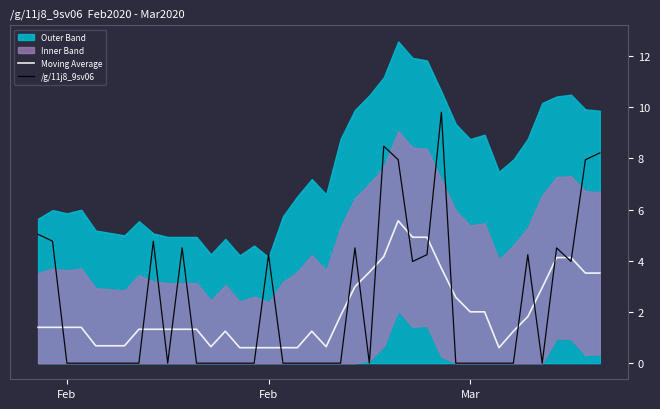

Does the chart display data point markers on the line(s)?

No